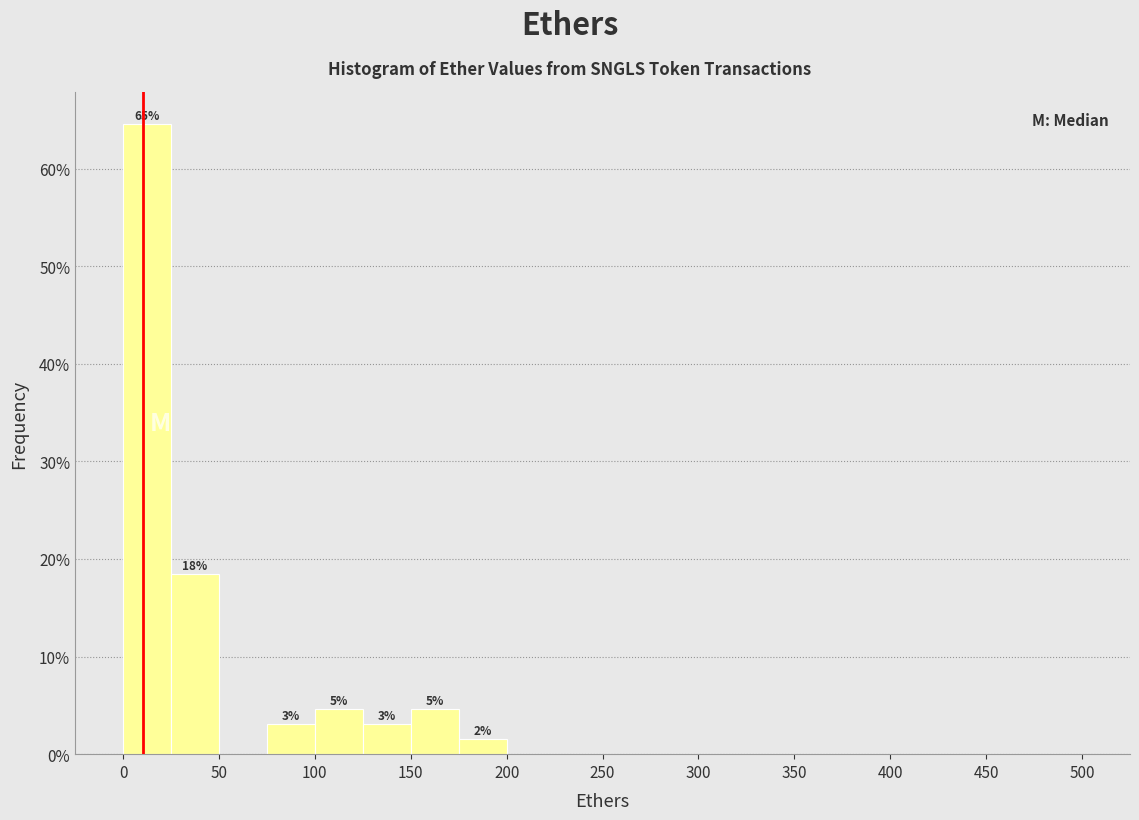

Over which range of the x-axis is the bar tallest?

0 to 25